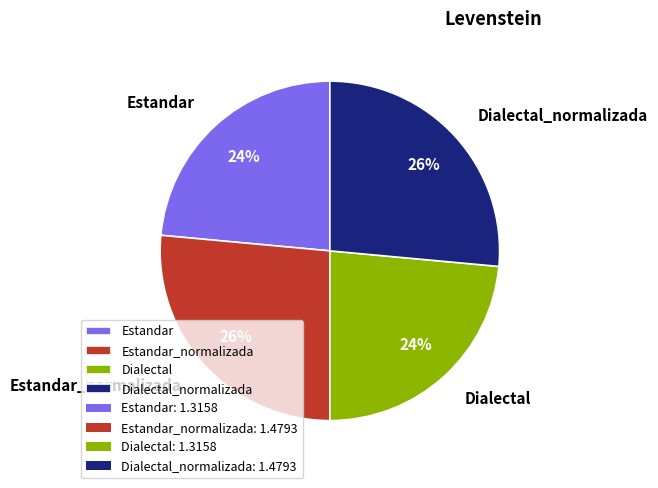

Is Dialectal the majority of the pie?

No